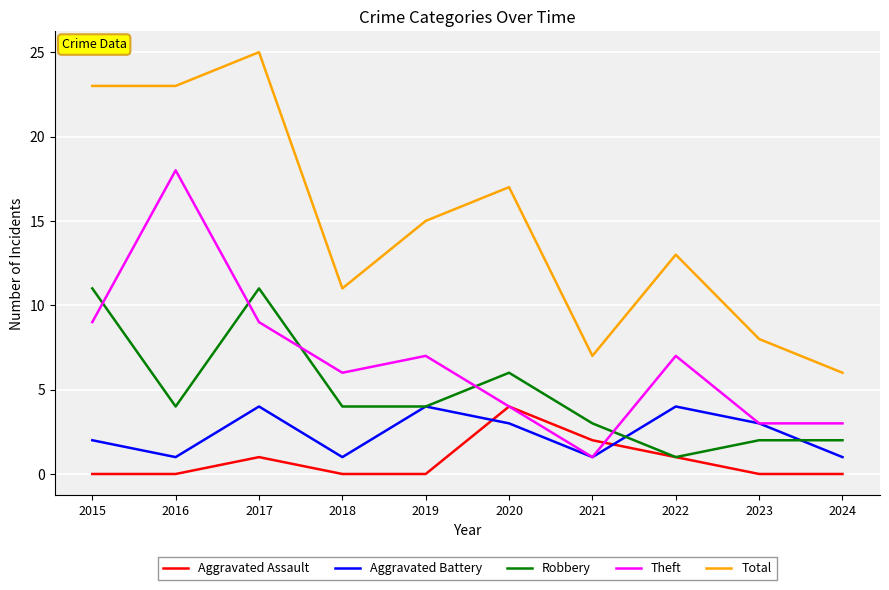

How many lines are shown in the chart?

5